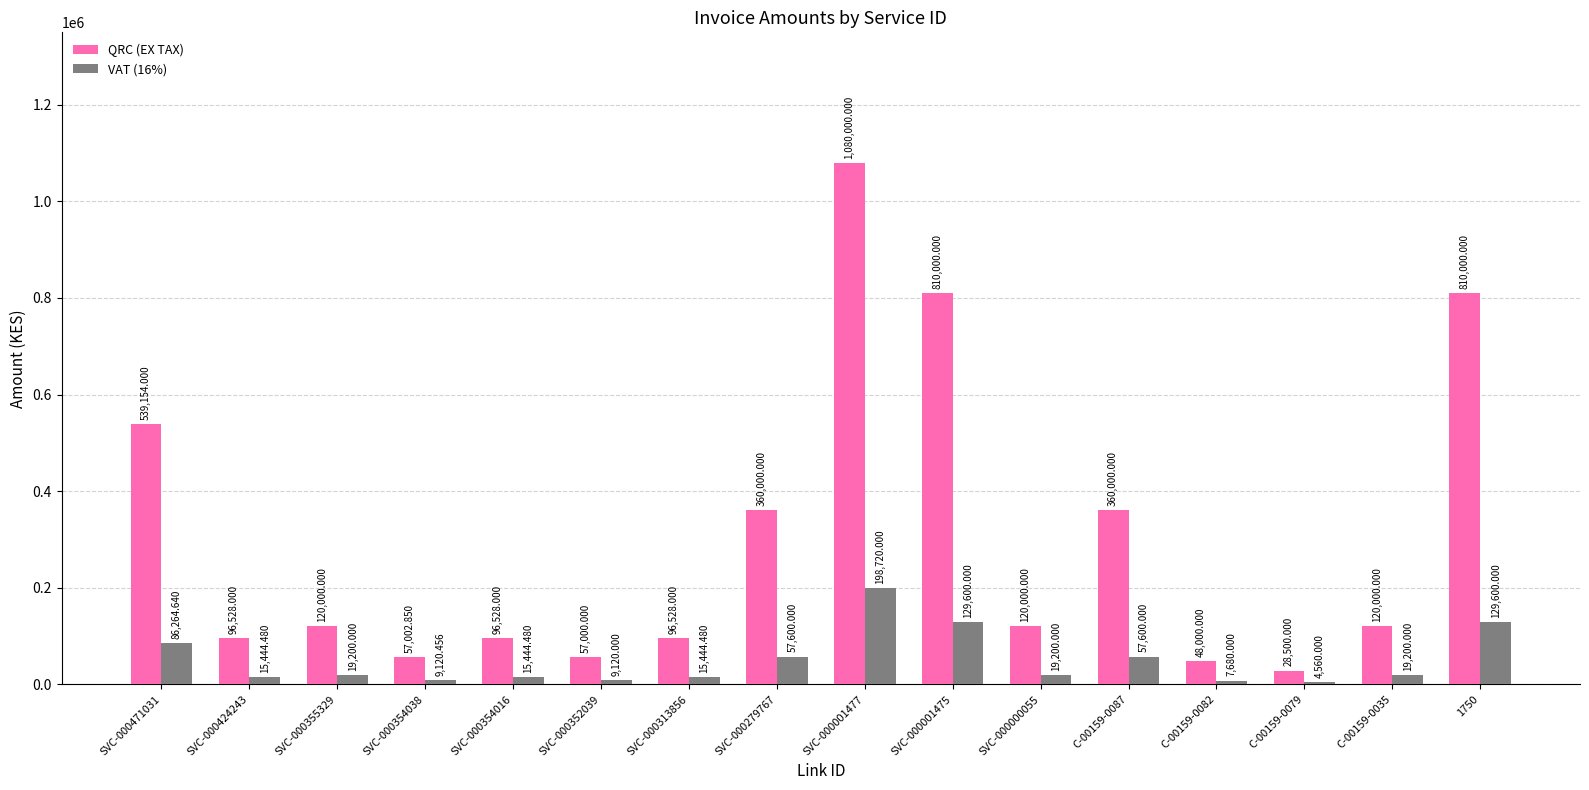

At how many categories does at least one series exceed 212125?

6